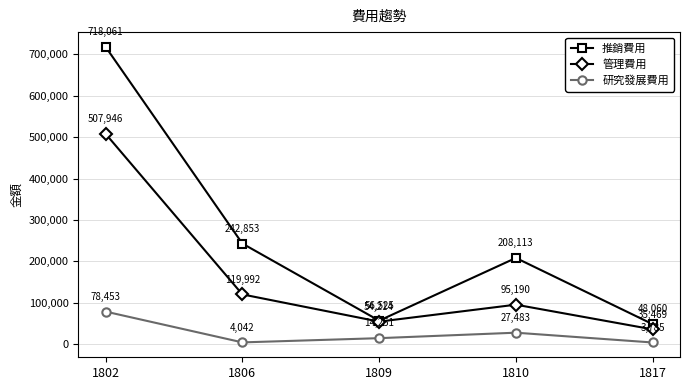

Where does the 研究發展費用 series first go above 14251?

1802